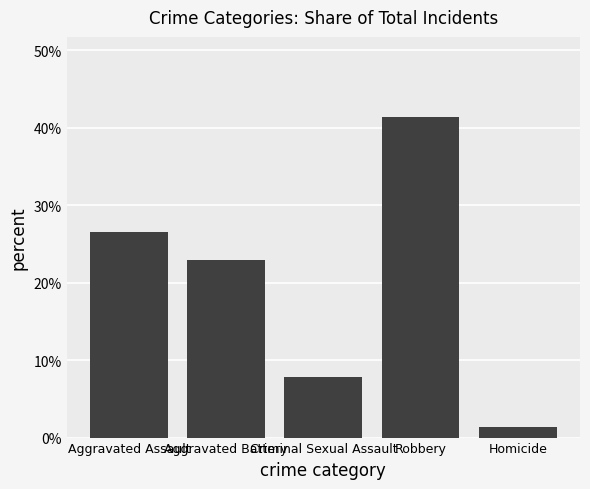

What is the change in value from Aggravated Battery to Robbery?

+0.2